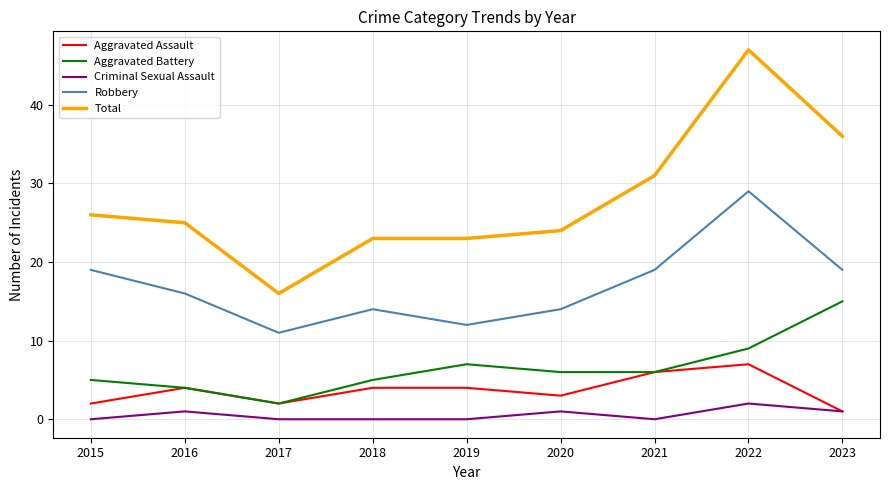

Reading left to right, extract all data points from this chart.

Aggravated Assault: 2015=2	2016=4	2017=2	2018=4	2019=4	2020=3	2021=6	2022=7	2023=1
Aggravated Battery: 2015=5	2016=4	2017=2	2018=5	2019=7	2020=6	2021=6	2022=9	2023=15
Criminal Sexual Assault: 2015=0	2016=1	2017=0	2018=0	2019=0	2020=1	2021=0	2022=2	2023=1
Robbery: 2015=19	2016=16	2017=11	2018=14	2019=12	2020=14	2021=19	2022=29	2023=19
Total: 2015=26	2016=25	2017=16	2018=23	2019=23	2020=24	2021=31	2022=47	2023=36